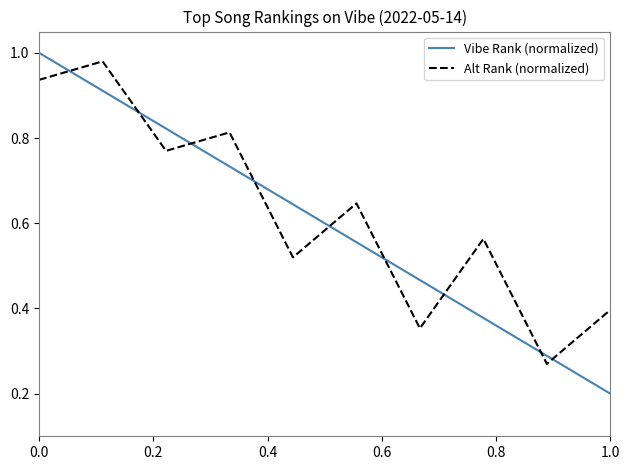

Which series has the largest range (max minus min)?

Vibe Rank (normalized)